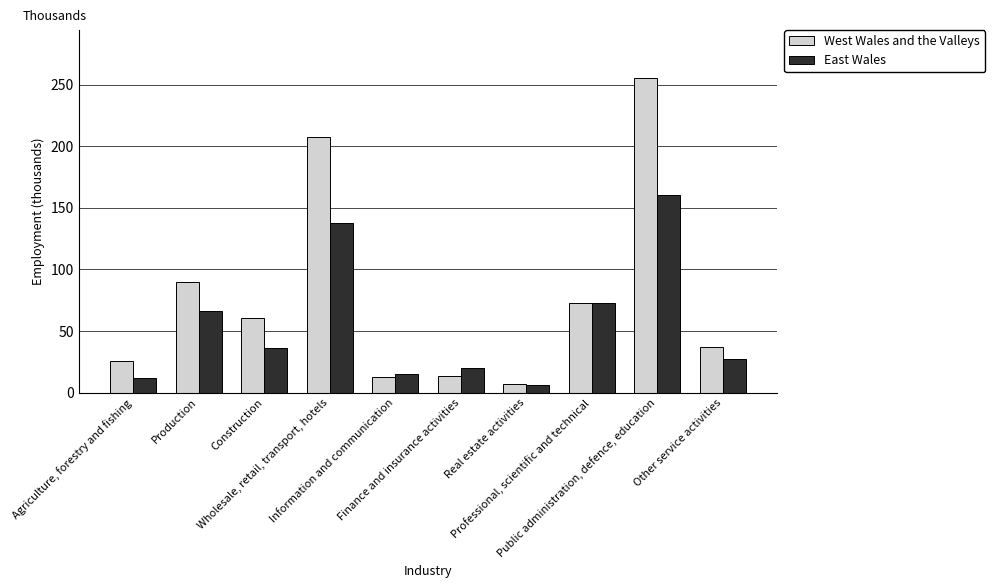

Rank the series by their maximum value, from highest to lowest.

West Wales and the Valleys, East Wales